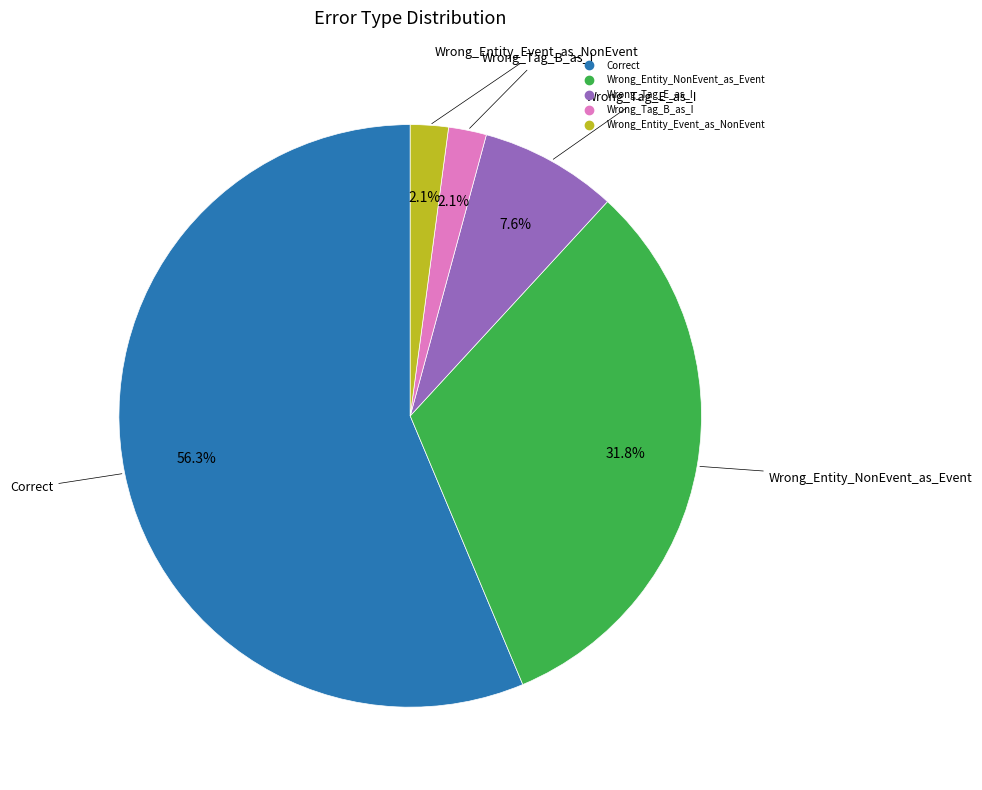

Which slice represents more than half of the pie?

Correct